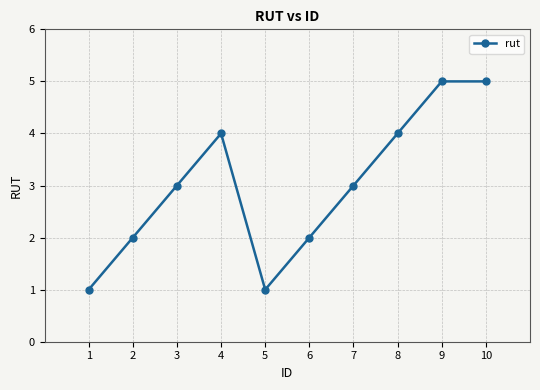

What is the difference between the maximum and second lowest values?

4